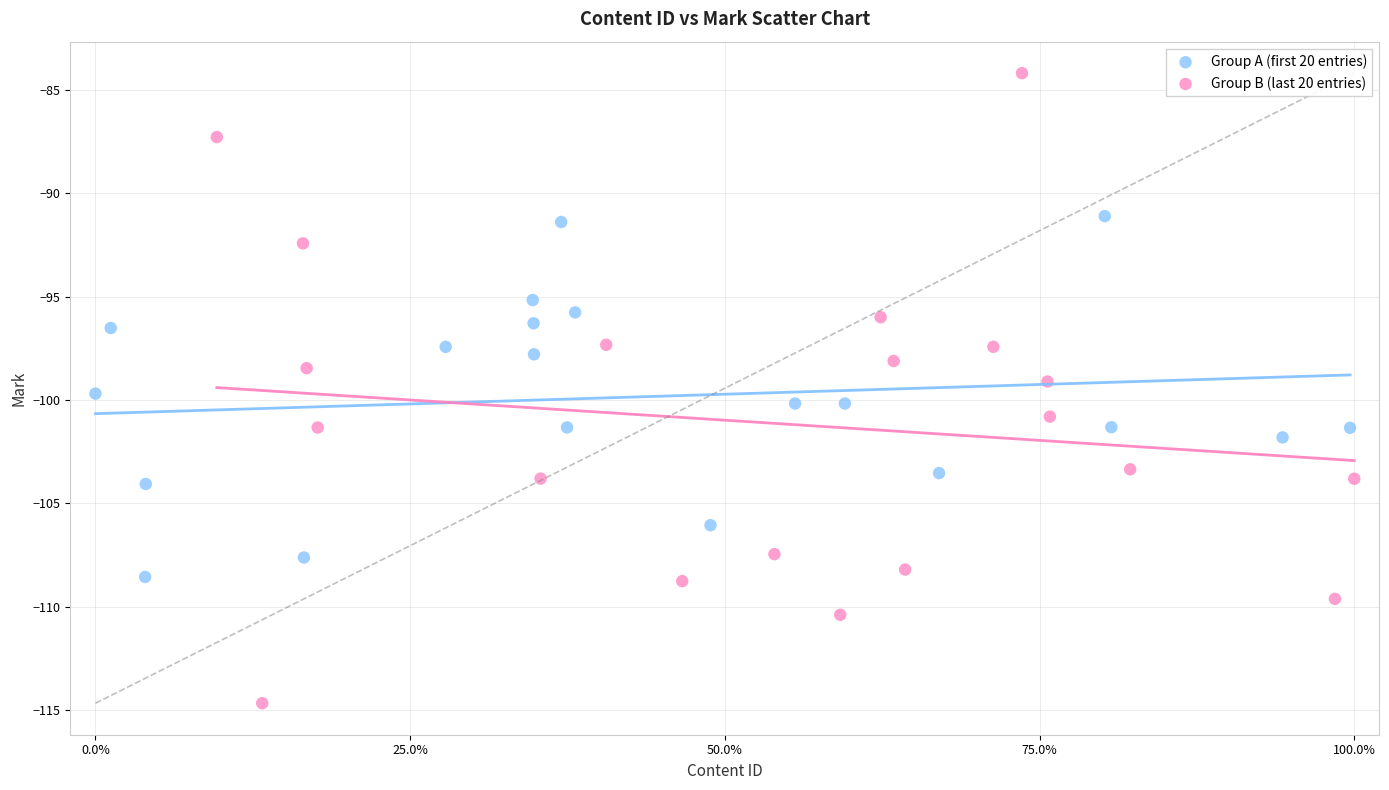

Which series has the largest Y range (max minus min)?

Group B (last 20 entries)